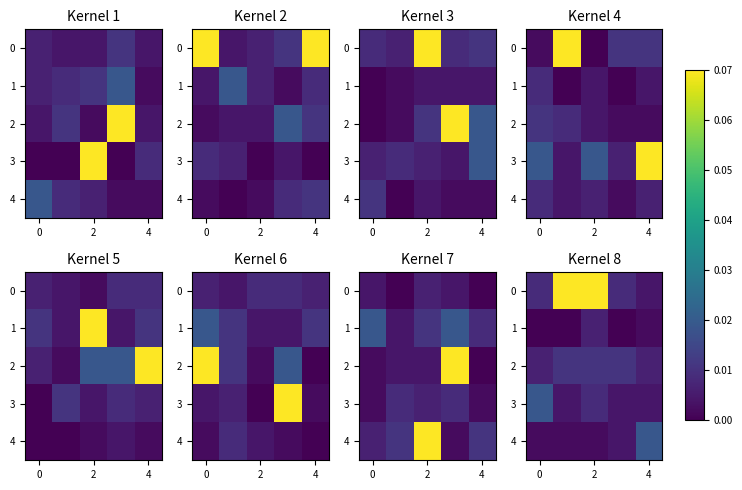

What is the difference between the second highest and second lowest values in the 0 series?

0.9